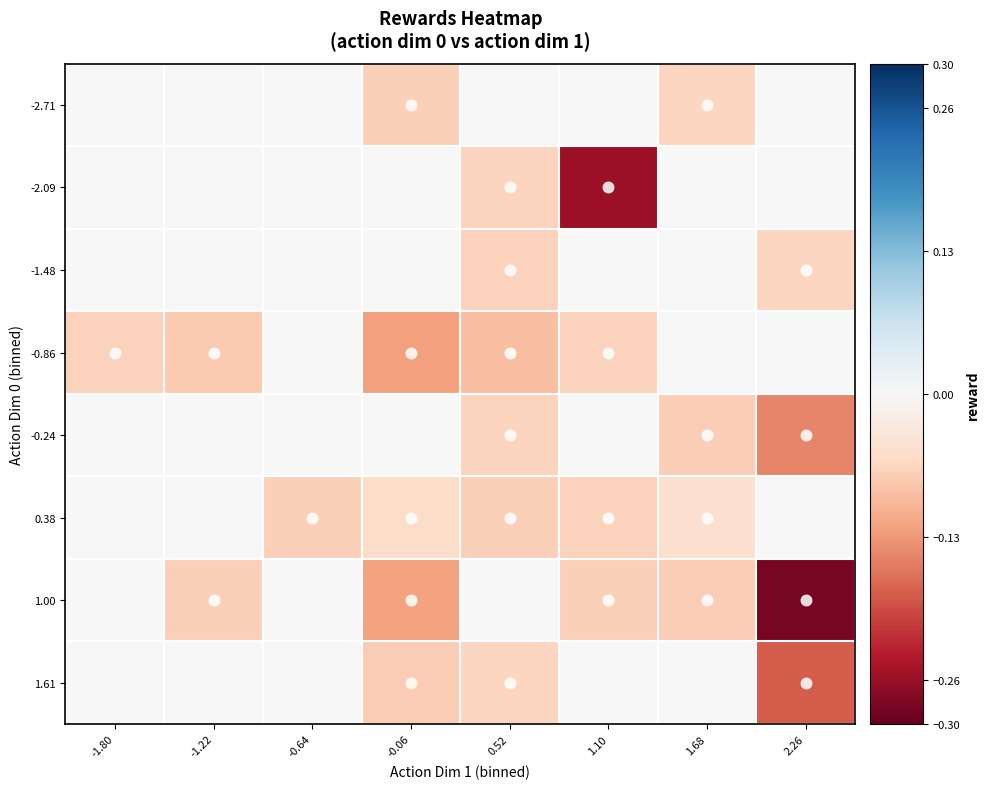

Which category has the lowest value across all series?

2.26